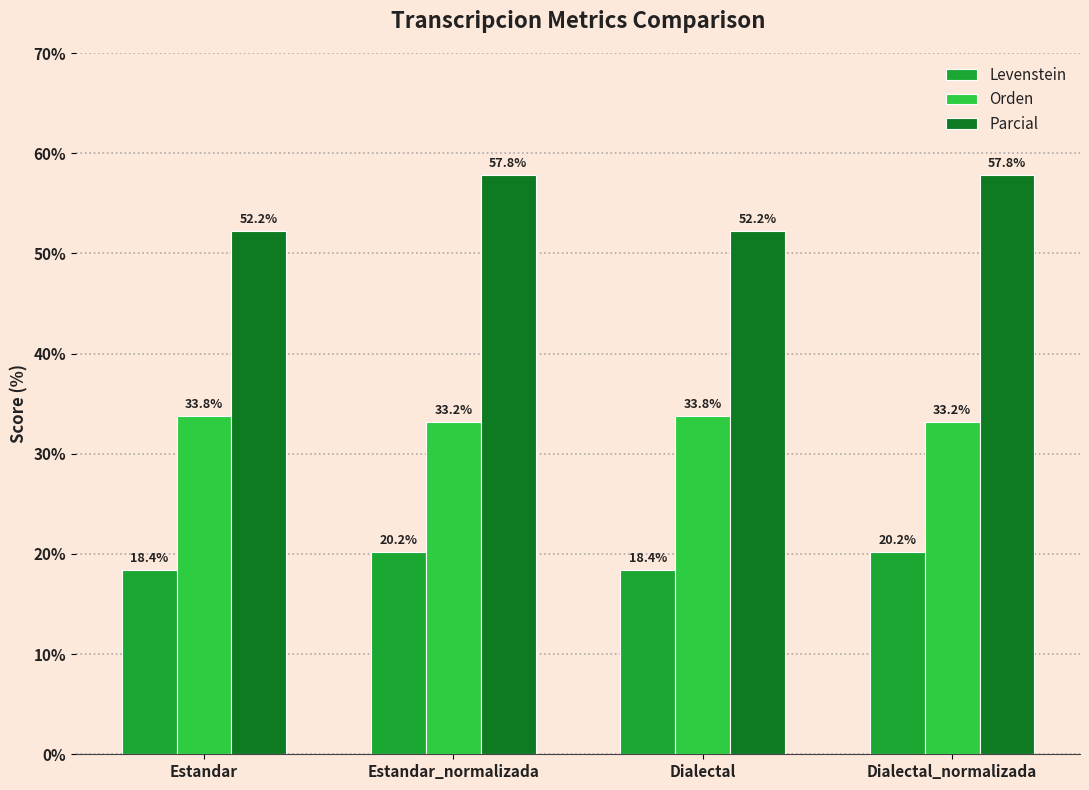

Rank the series by their maximum value, from lowest to highest.

Levenstein, Orden, Parcial